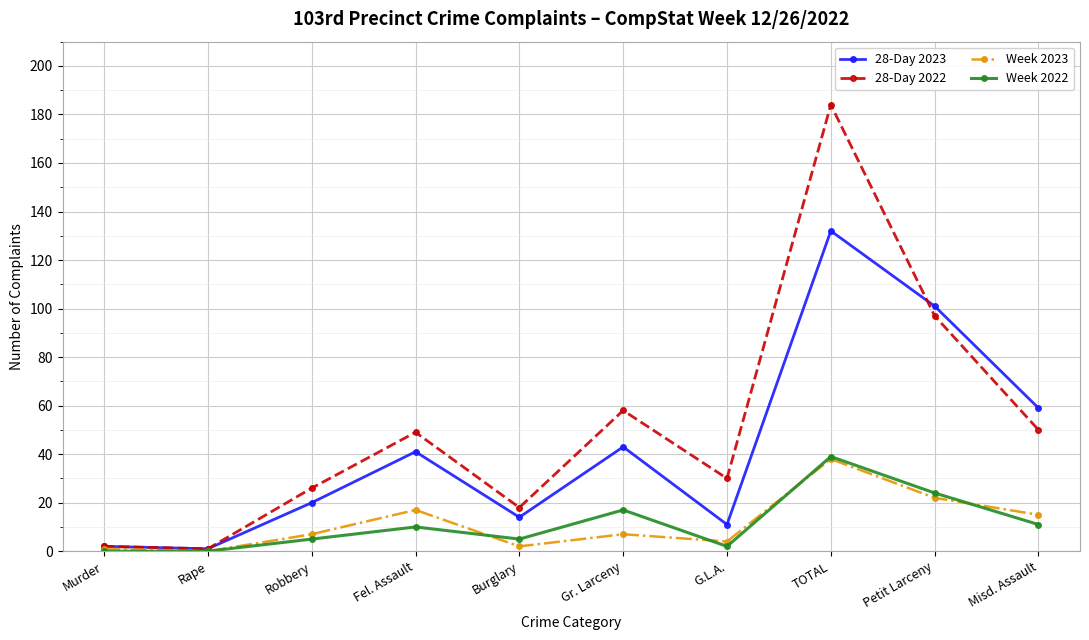

What is the approximate value of Week 2022 at Gr. Larceny, to the nearest 10?

20